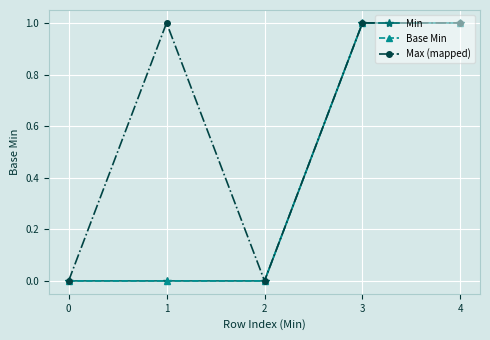

Reading left to right, what are all the values shown in this chart?

Min: 0=0	1=0	2=0	3=1	4=1
Base Min: 0=0	1=0	2=0	3=1	4=1
Max (mapped): 0=0	1=1	2=0	3=1	4=1